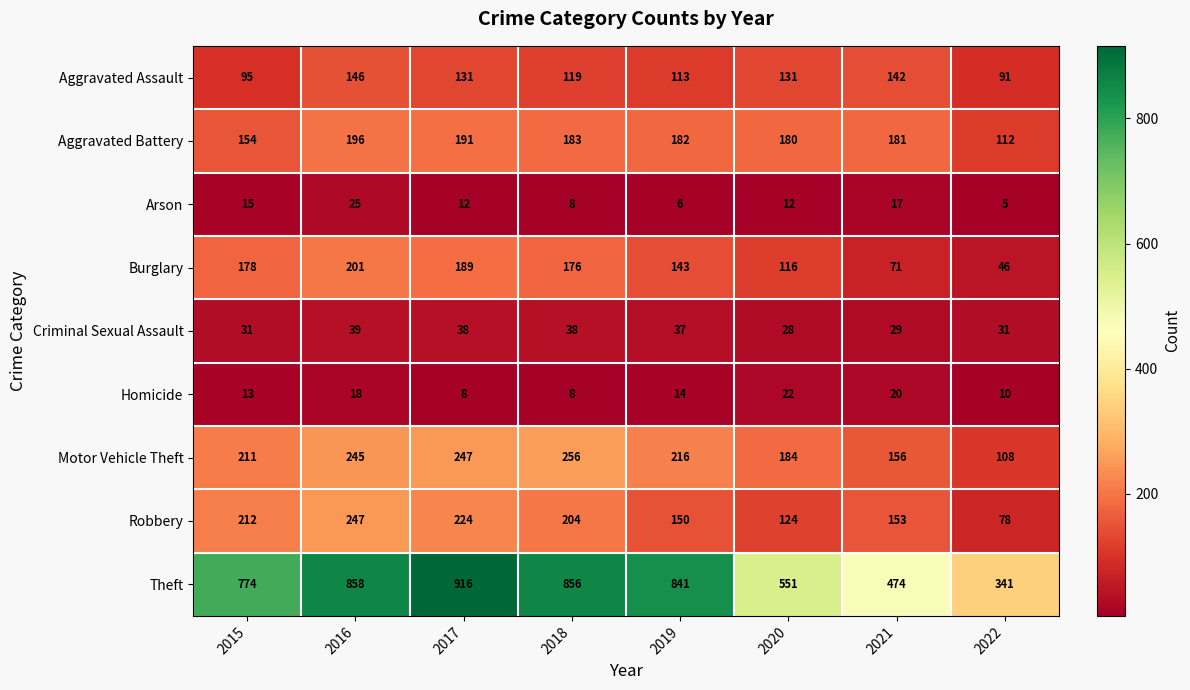

At how many categories does at least one series exceed 379?

7